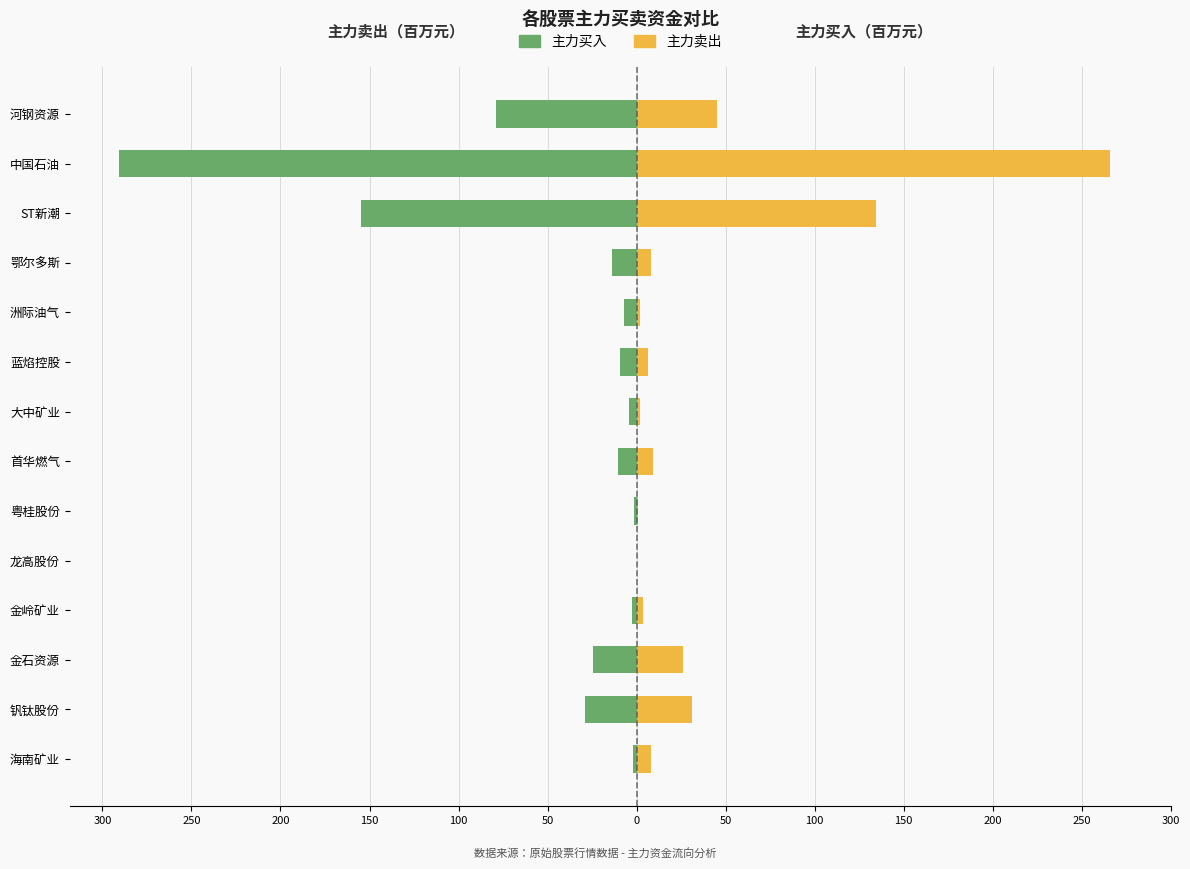

What is the sum of the 主力买入 values at 金石资源 and ST新潮?

-179.2